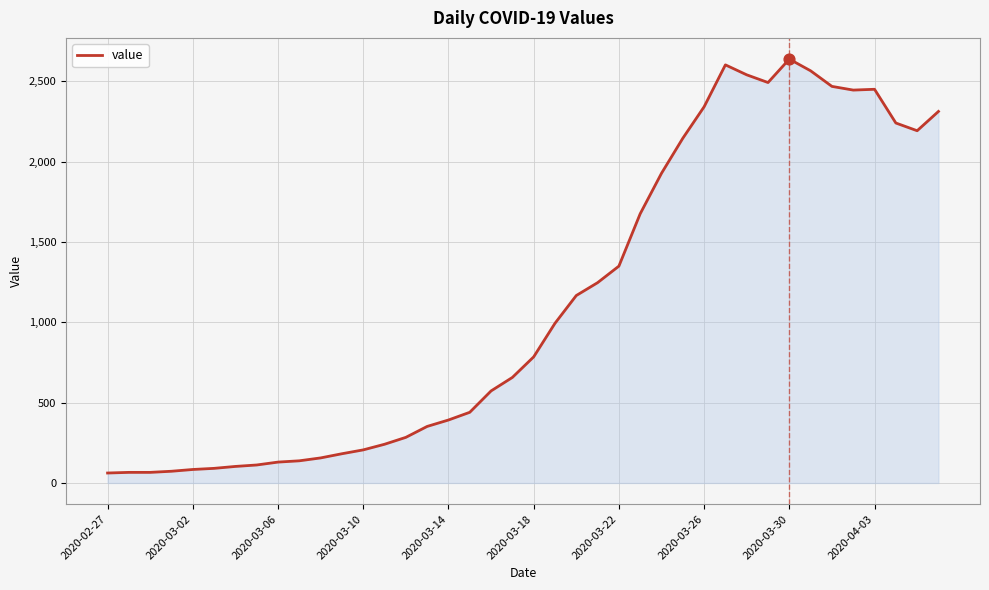

What is the difference between the maximum and minimum values?

2577